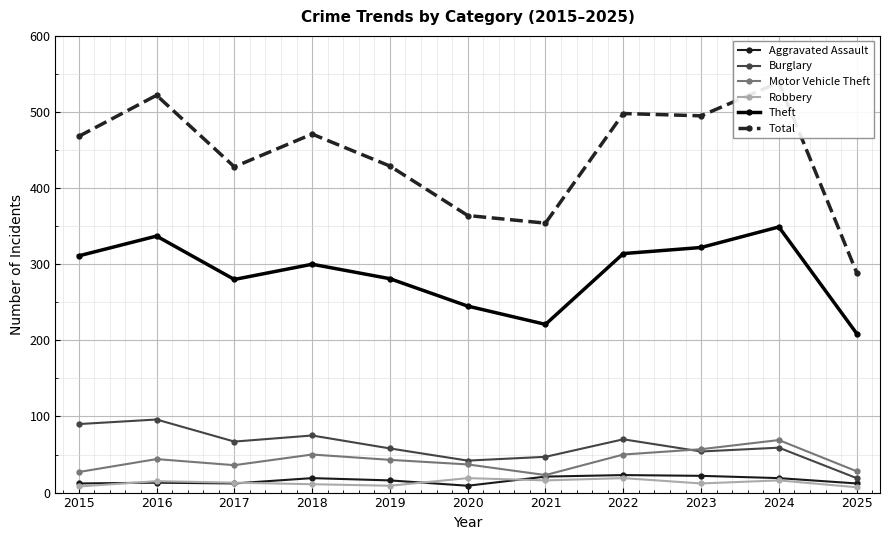

True or false: Aggravated Assault and Burglary intersect in this chart.

False